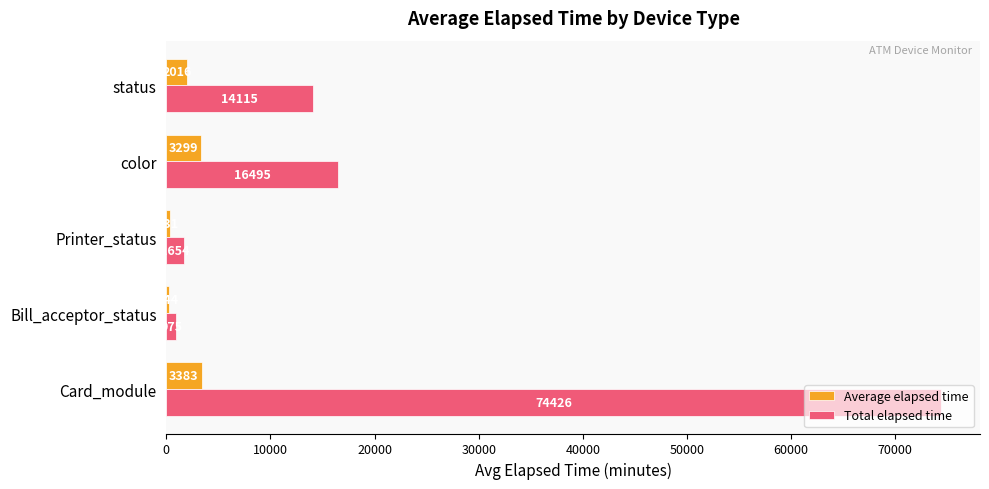

Which series has the largest range (max minus min)?

Total elapsed time